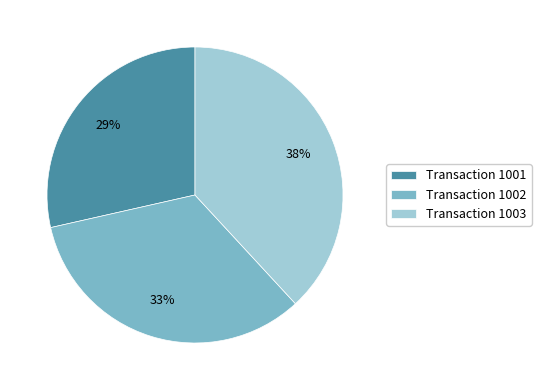

To the nearest percent, what is the combined percentage of Transaction 1003 and Transaction 1001?

67%